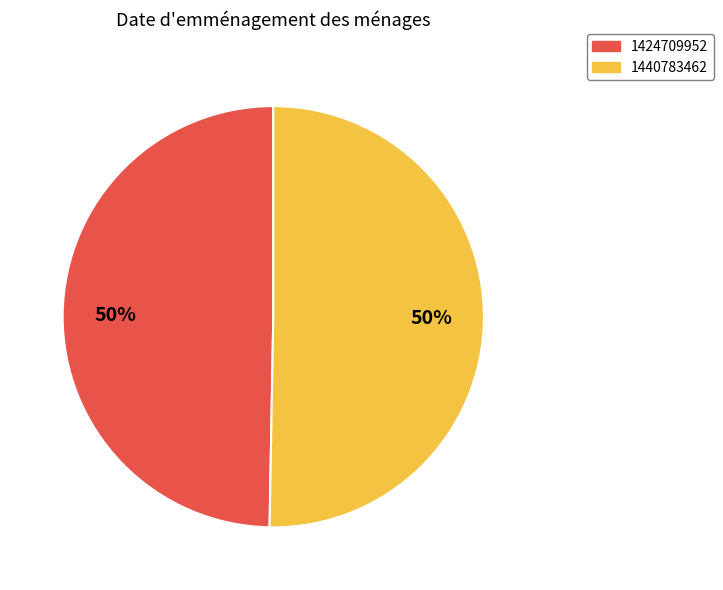

What is the ratio of the value at 1440783462 to the value at 1424709952?

1.0